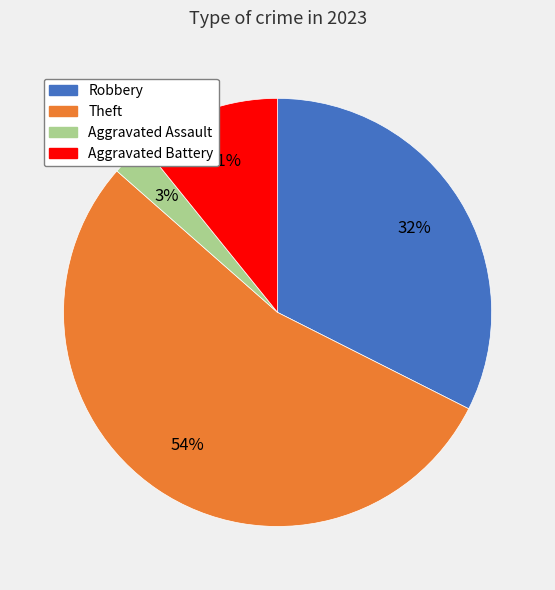

To the nearest percent, what is the difference between the largest and smallest slice percentages?

51%